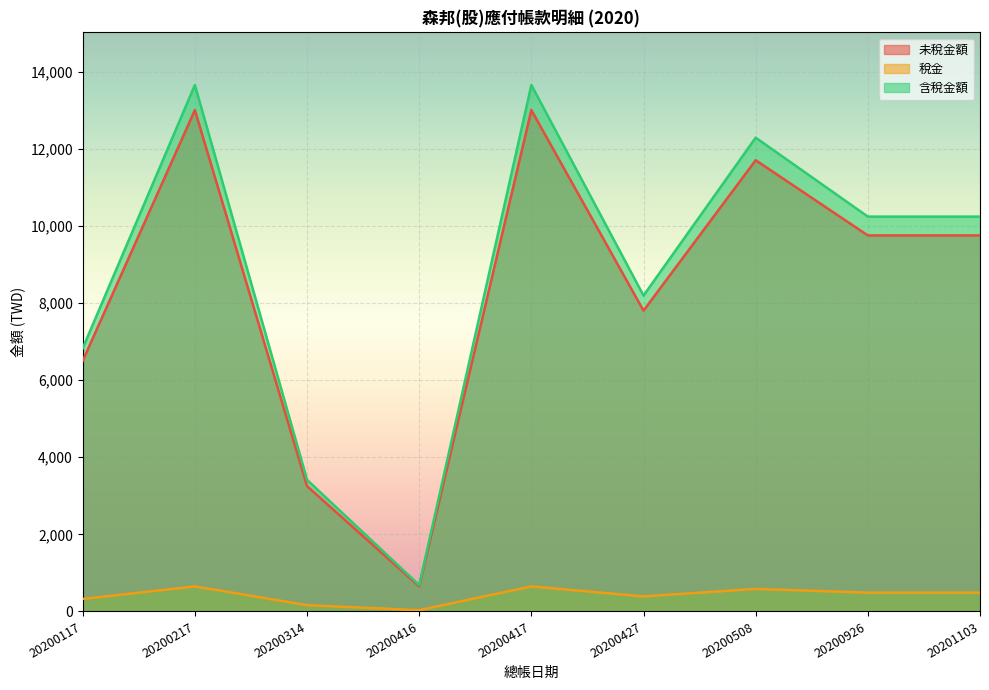

How many lines are shown in the chart?

3